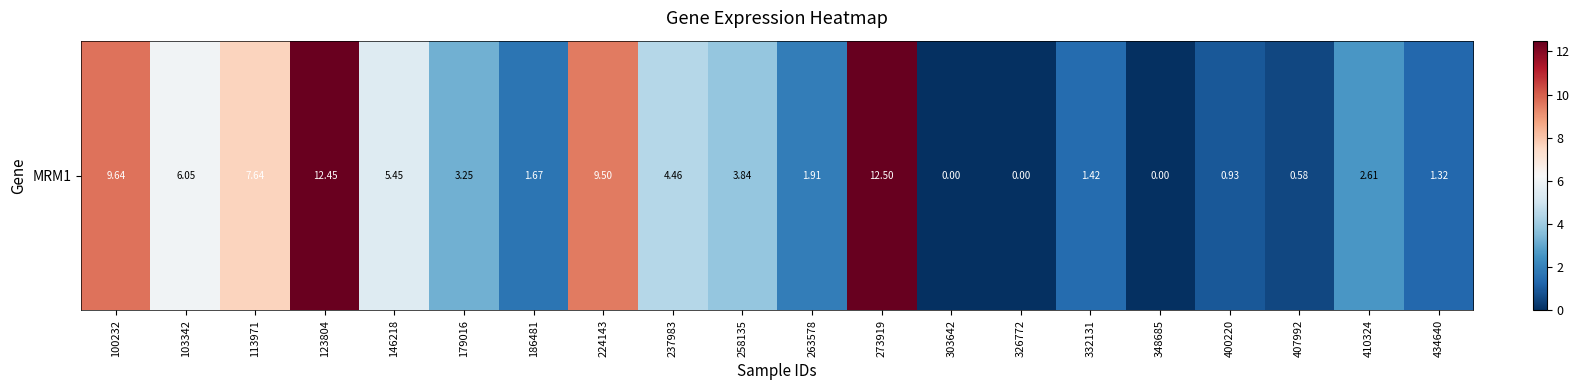

What is the sum of all values?

85.2